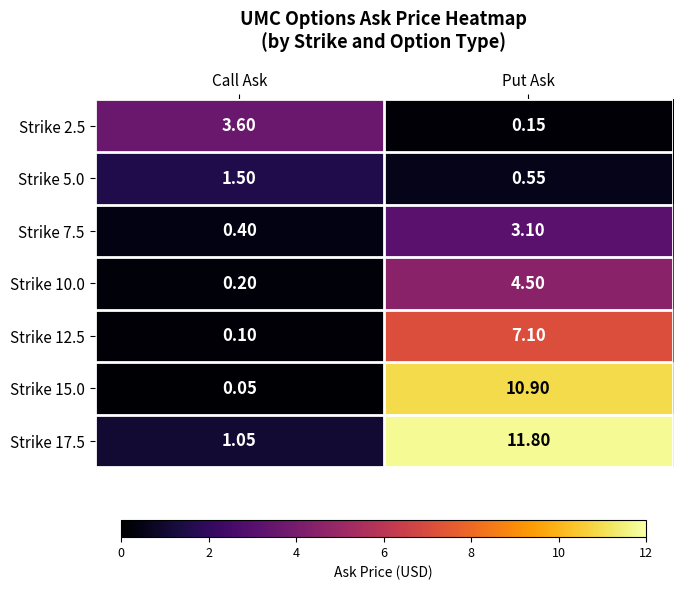

Rank the series by their maximum value, from lowest to highest.

Strike 5.0, Strike 7.5, Strike 2.5, Strike 10.0, Strike 12.5, Strike 15.0, Strike 17.5